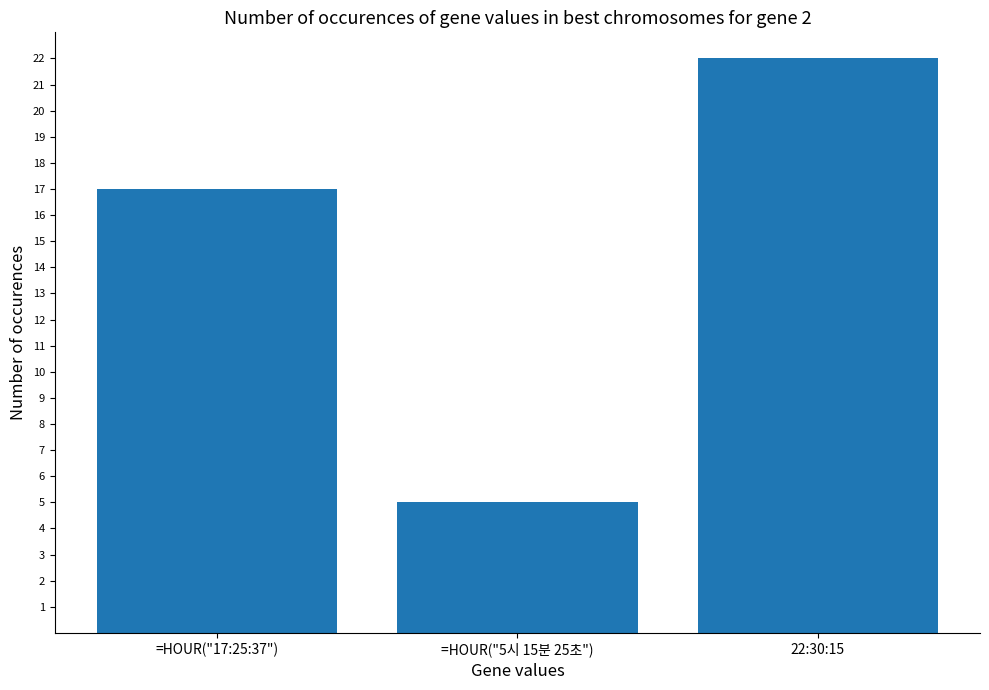

Rank the categories by value from lowest to highest.

=HOUR("5시 15분 25초"), =HOUR("17:25:37"), 22:30:15